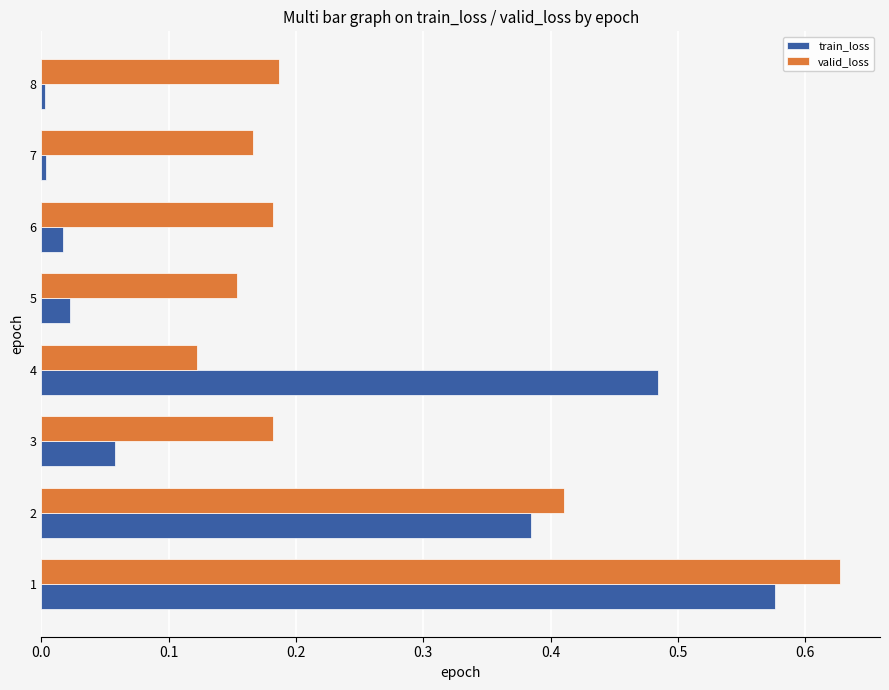

Rank the series at 8 from highest to lowest value.

valid_loss, train_loss